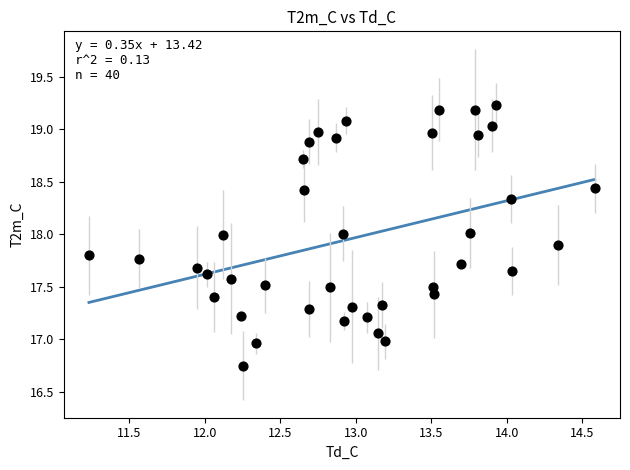

What is the range of X values (max minus min)?

3.4